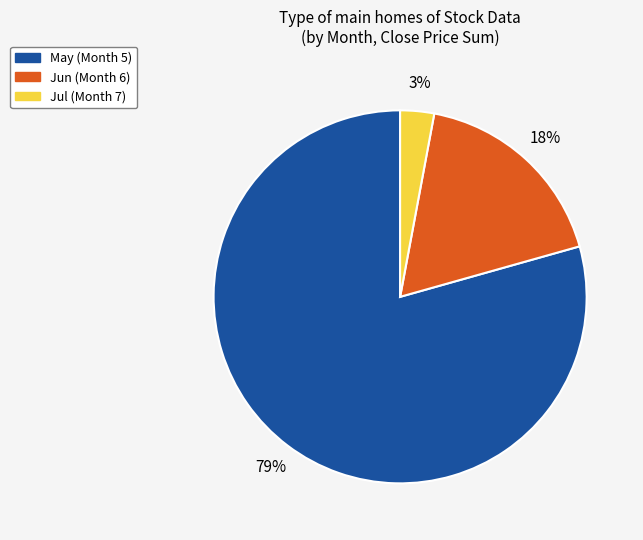

Is there any slice that represents more than half of the pie?

Yes